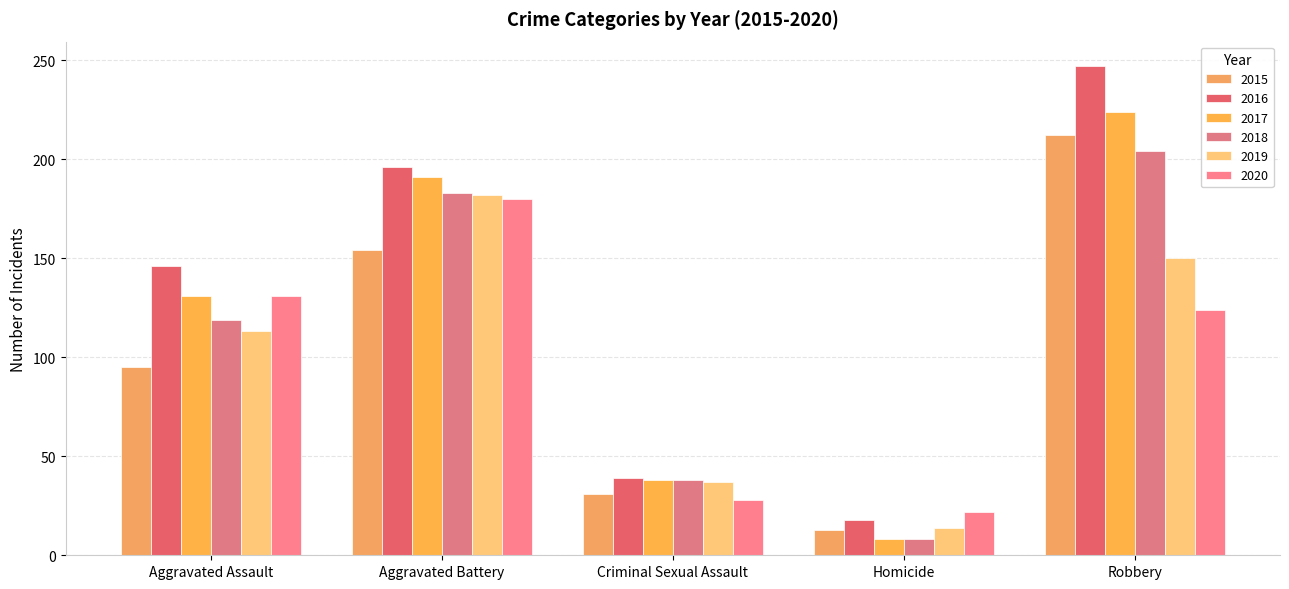

What is the label of the 3rd bar from the right?

Criminal Sexual Assault